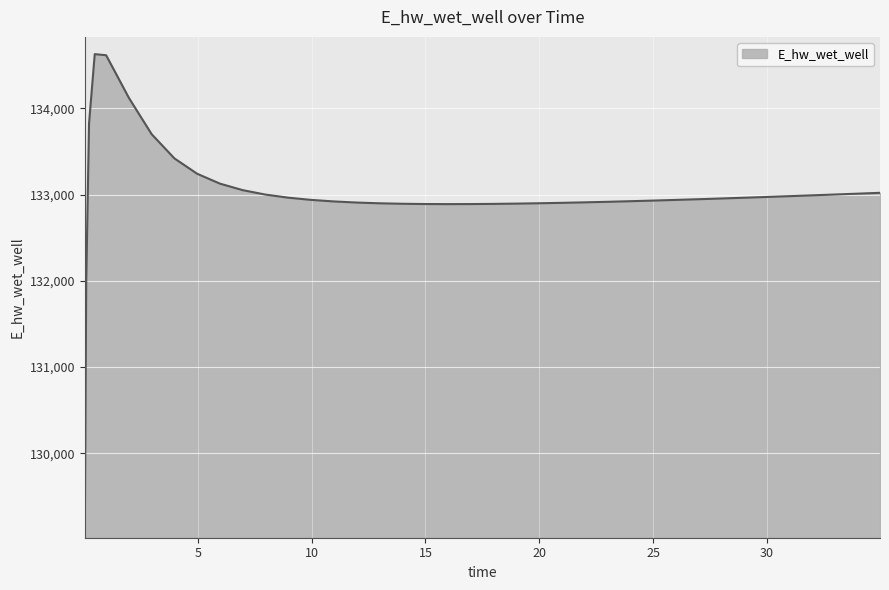

What is the greatest value displayed?

134628.0